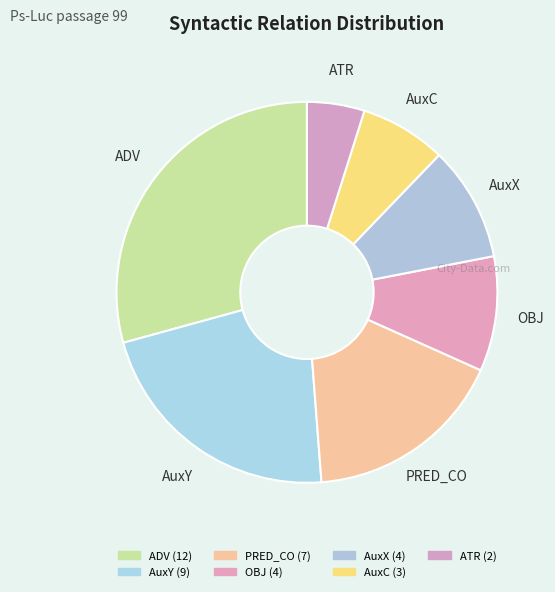

What is the ratio of the value at AuxY to the value at AuxX?

2.2